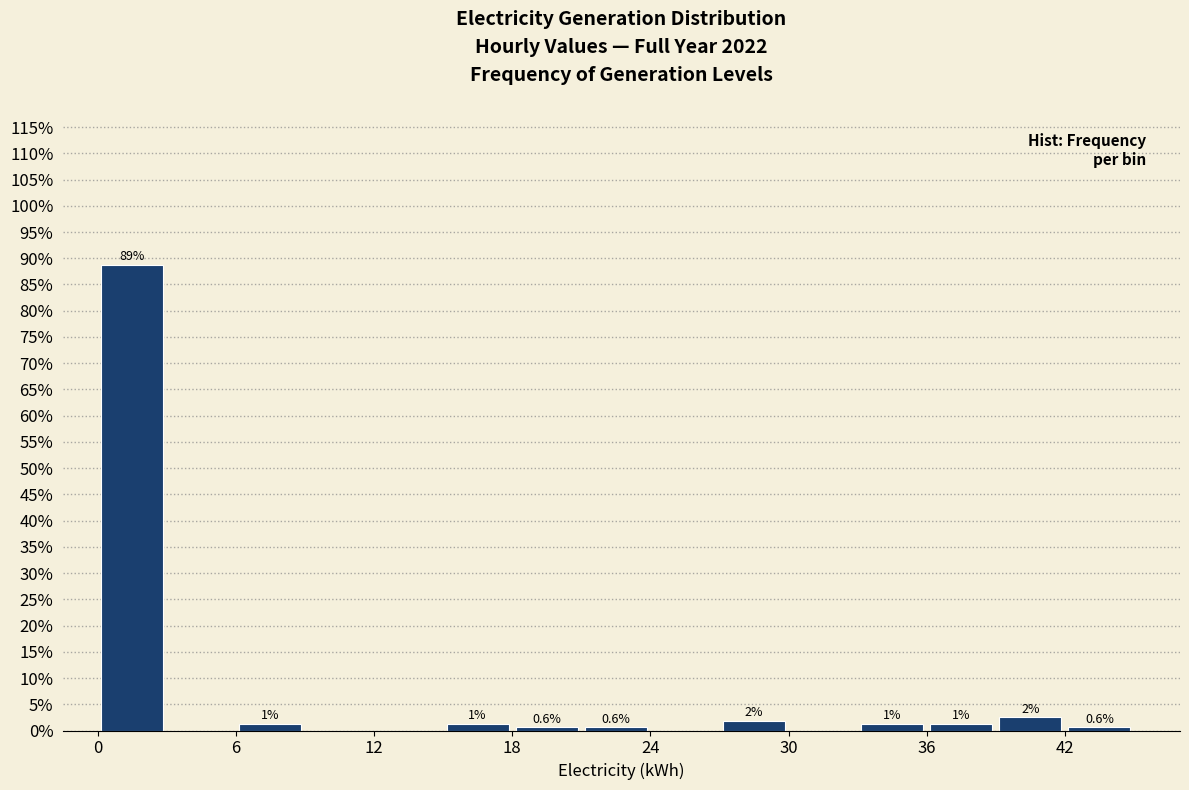

Read against the x-axis, roughly where is the centre of the tallest bar?

2